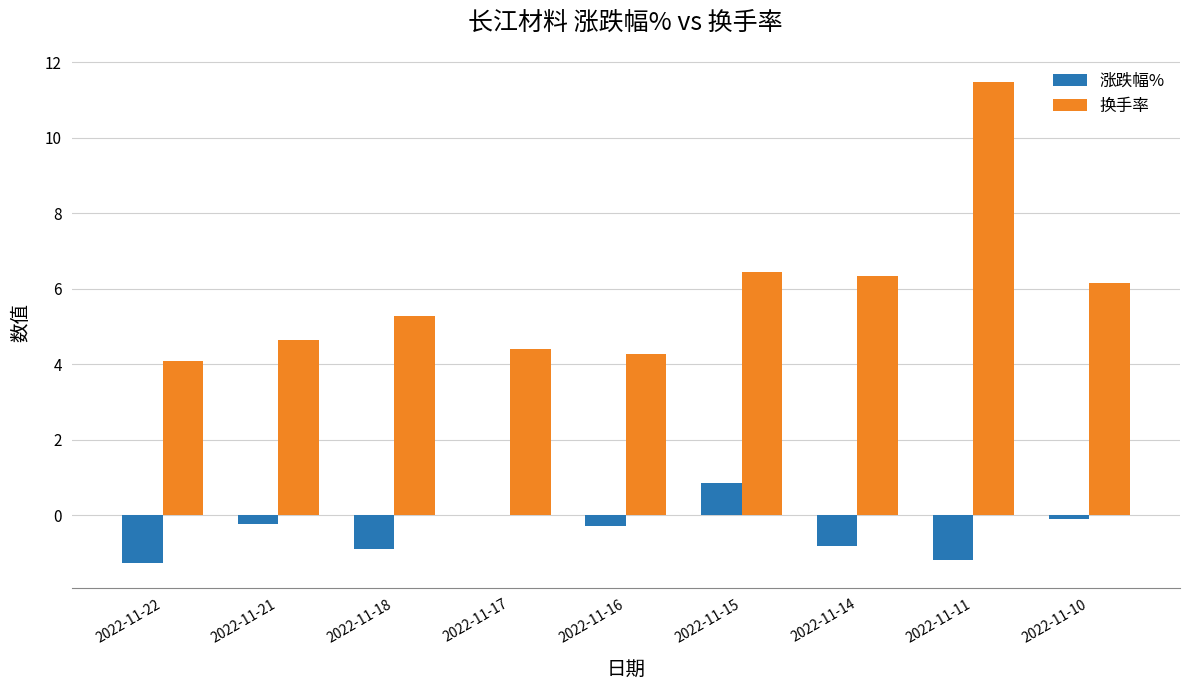

Which label corresponds to the largest value in the chart?

2022-11-11